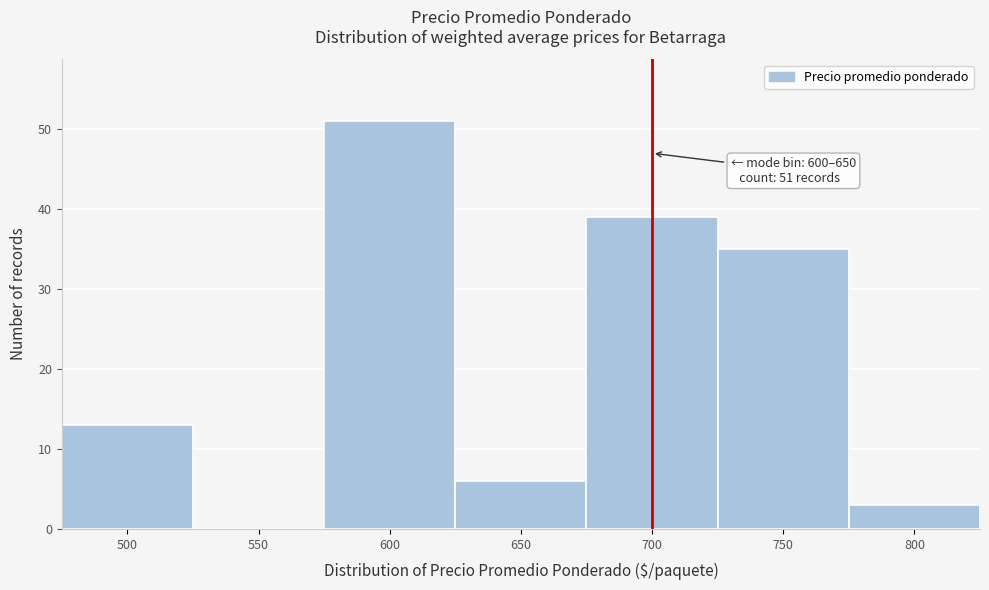

Reading left to right, list all the values displayed in this chart.

500=13	550=0	600=51	650=6	700=39	750=35	800=3